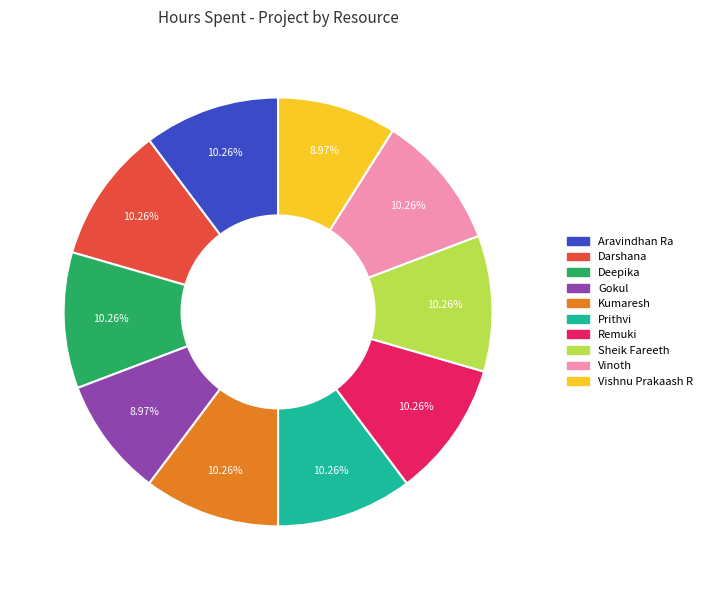

To the nearest percent, what is the combined percentage of Darshana and Sheik Fareeth?

21%